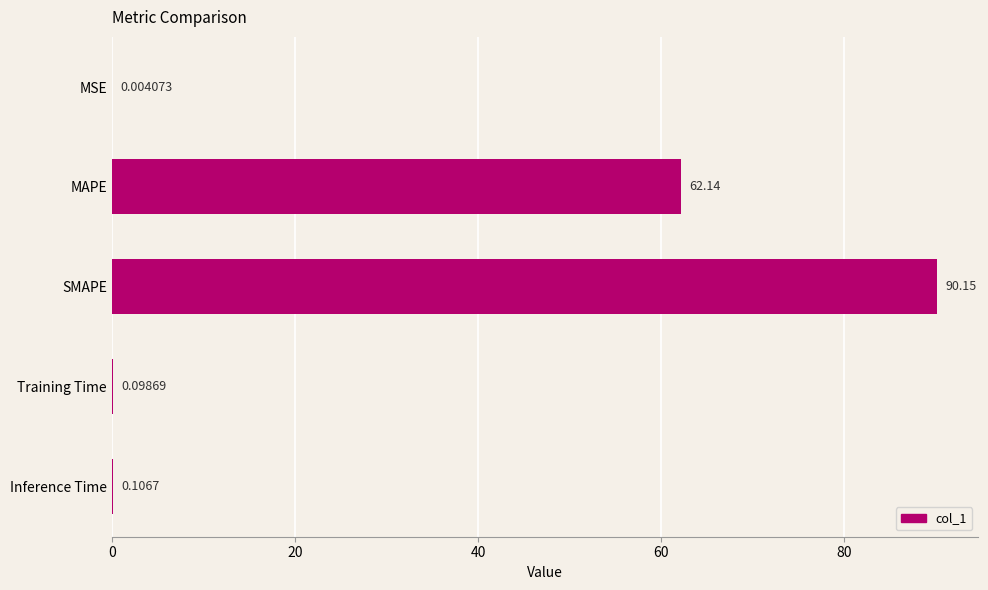

What is the sum of all values?

152.5